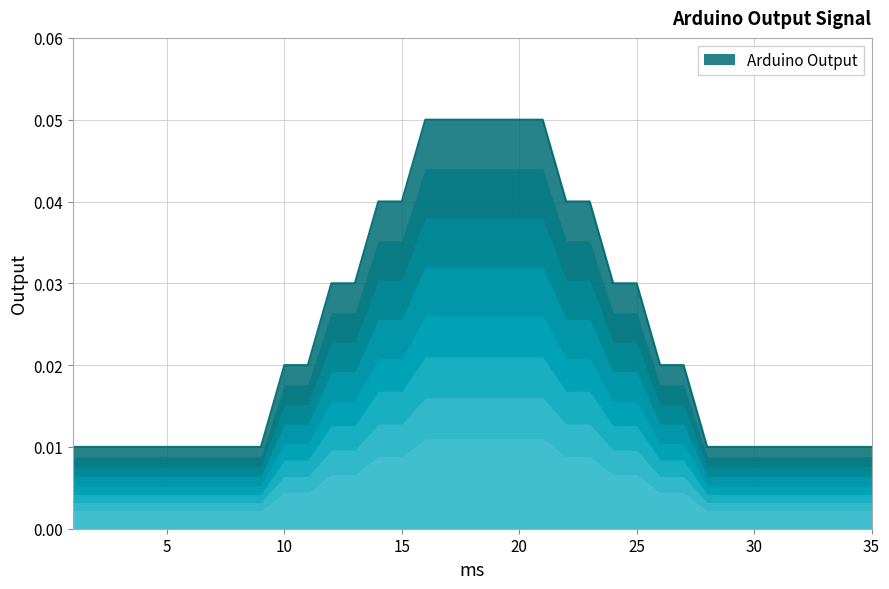

Reading left to right, what are all the values shown in this chart?

1=0.0	2=0.0	3=0.0	4=0.0	5=0.0	6=0.0	7=0.0	8=0.0	9=0.0	10=0.0	11=0.0	12=0.0	13=0.0	14=0.0	15=0.0	16=0.1	17=0.1	18=0.1	19=0.1	20=0.1	21=0.1	22=0.0	23=0.0	24=0.0	25=0.0	26=0.0	27=0.0	28=0.0	29=0.0	30=0.0	31=0.0	32=0.0	33=0.0	34=0.0	35=0.0